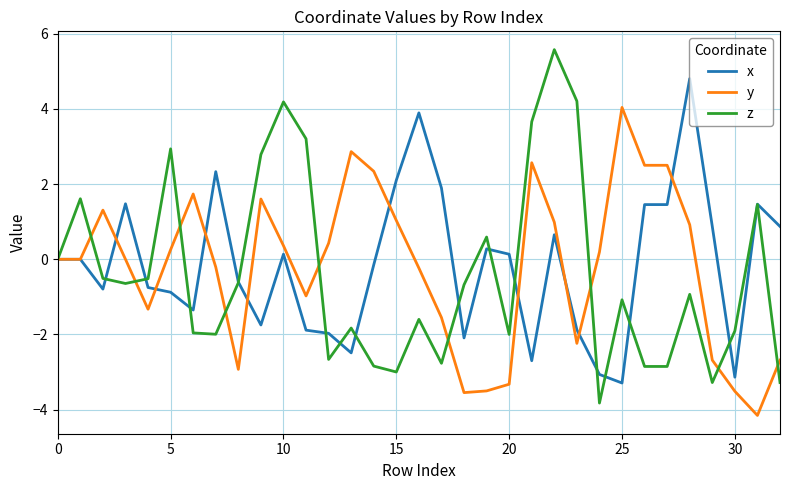

Which series has the largest range (max minus min)?

z